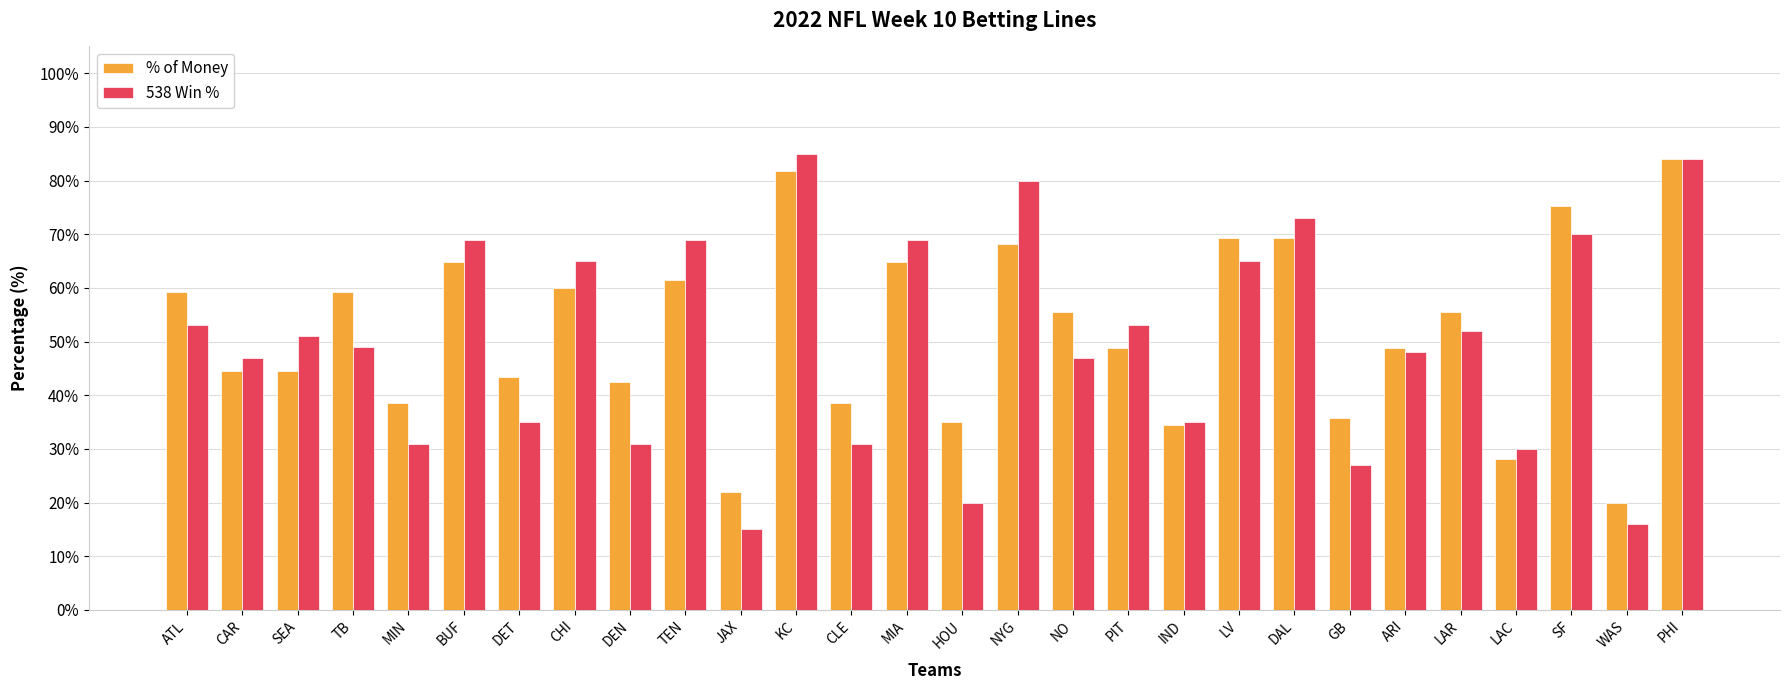

What is the difference between the highest and lowest values at DET?

8.5